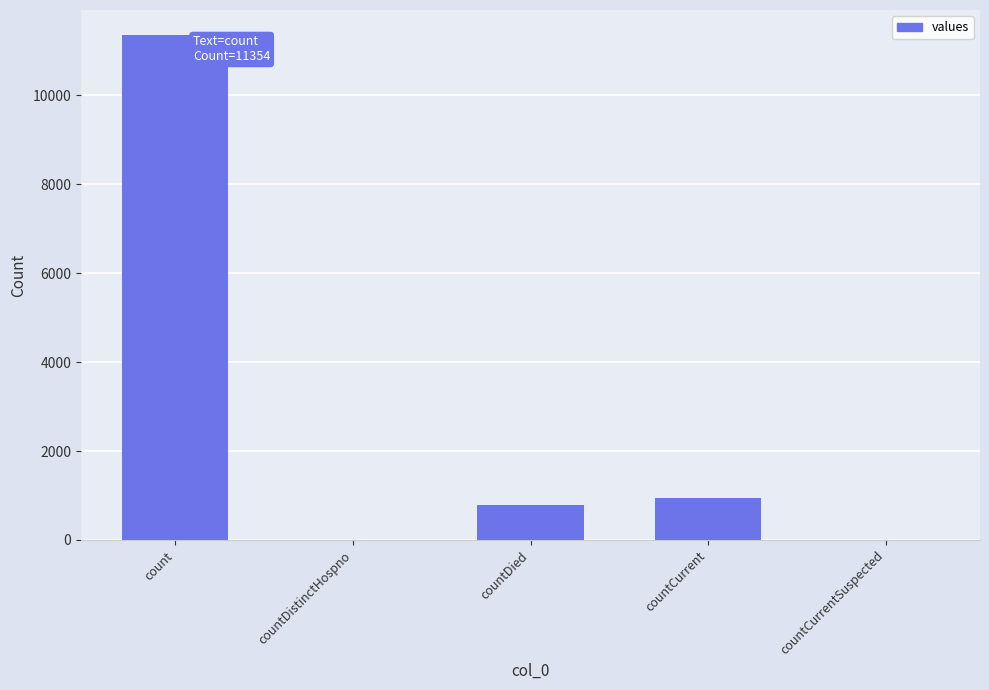

Reading right to left, transcribe all the data shown in this chart.

0	951	783	0	11354